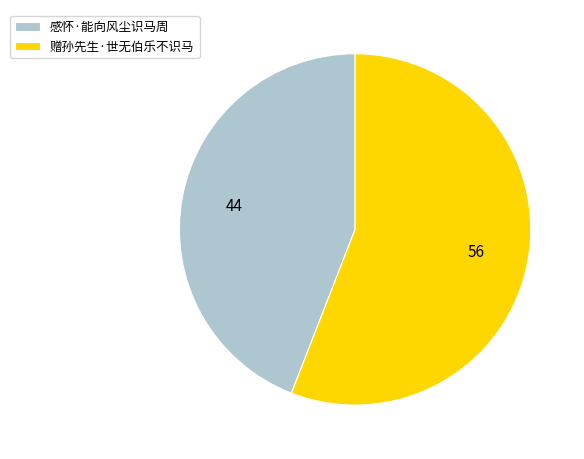

Which has a higher value, 感怀·能向风尘识马周 or 赠孙先生·世无伯乐不识马?

赠孙先生·世无伯乐不识马